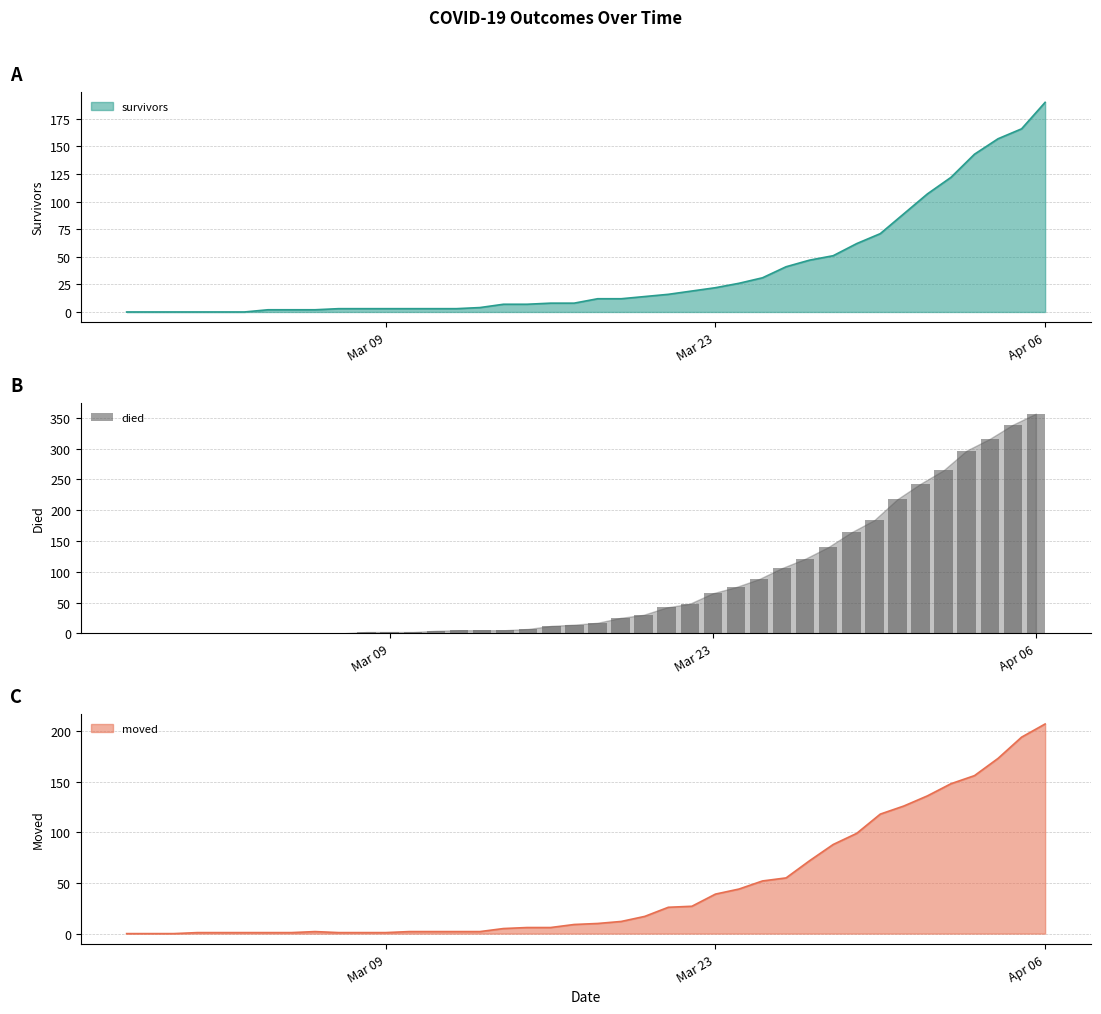

What is the highest value of the died series?

357